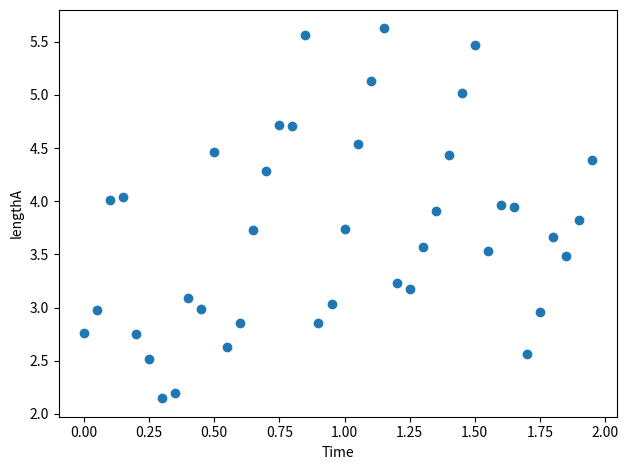

What is the range of X values (max minus min)?

1.9